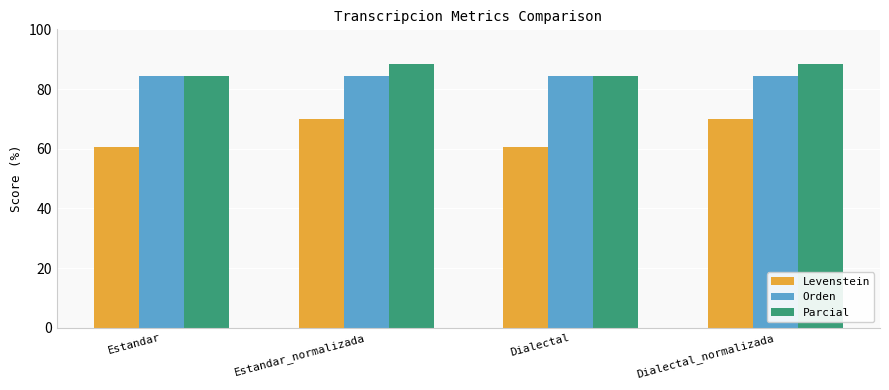

True or false: Levenstein has a value of 120.9 at Estandar_normalizada.

False